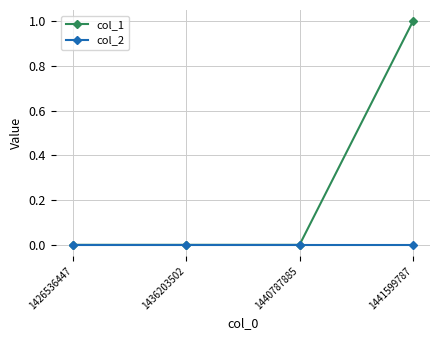

Which series has the widest spread of values?

col_1